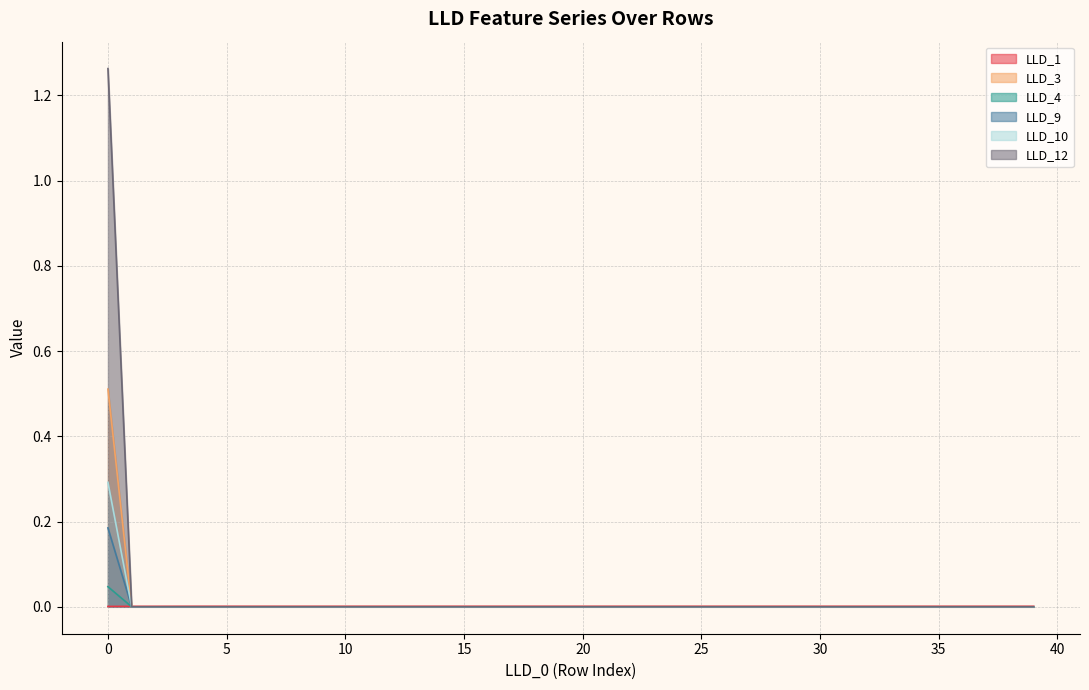

Which series has the largest range (max minus min)?

LLD_12